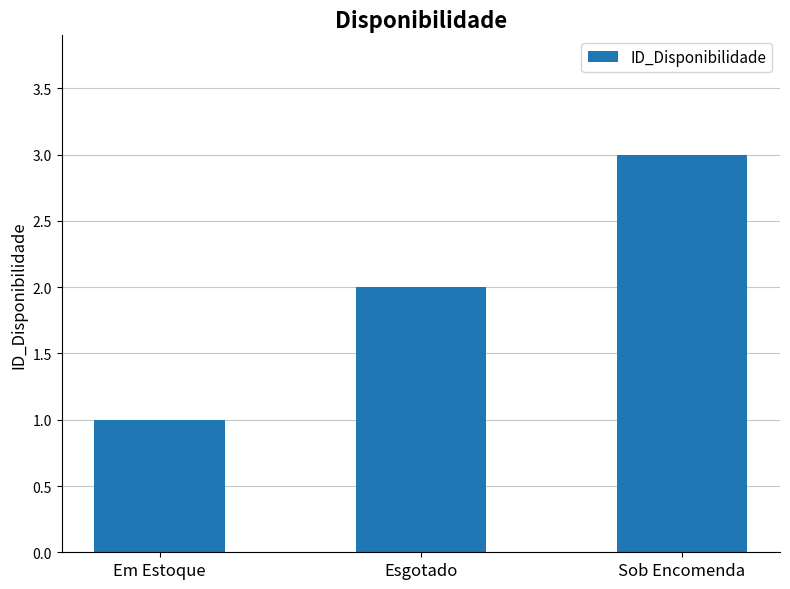

Are the bars grouped side by side (vs. stacked)?

No